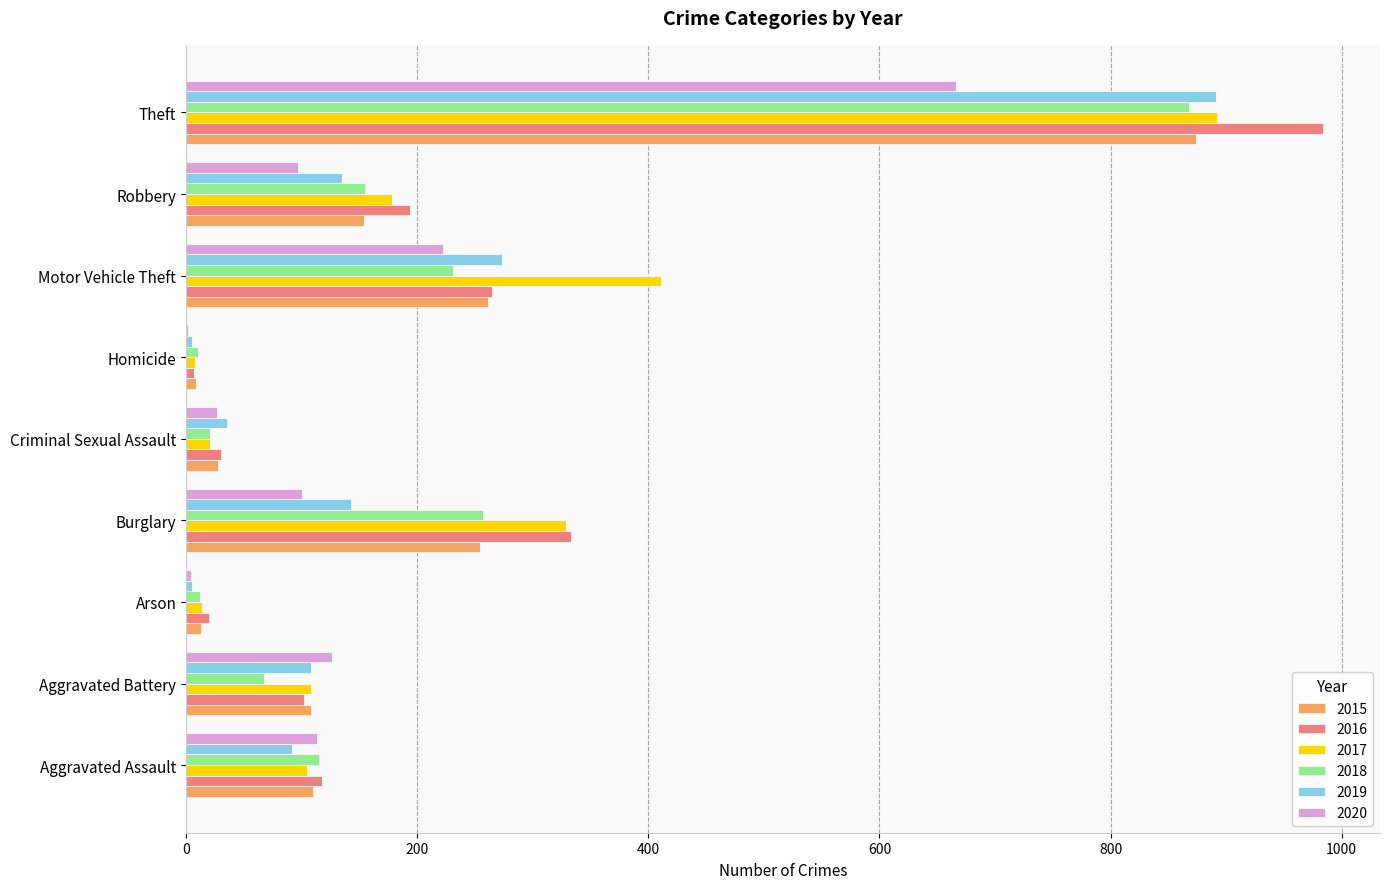

What is the maximum value for 2015?

874